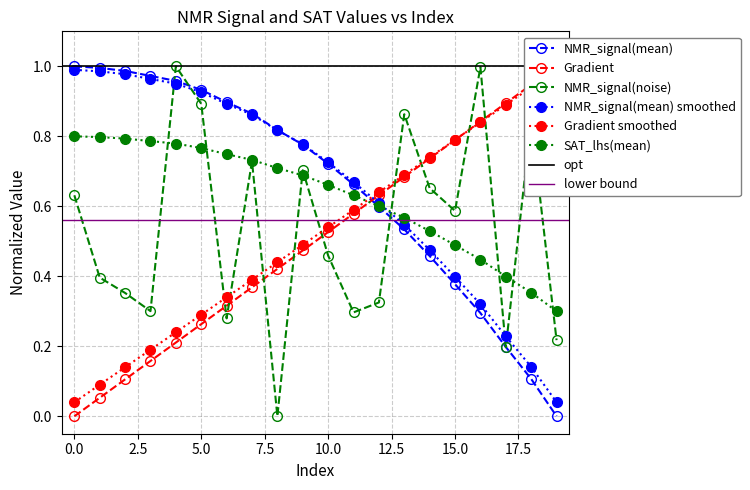

Between which two adjacent categories do Gradient and SAT_lhs(mean) first intersect?

11 and 12